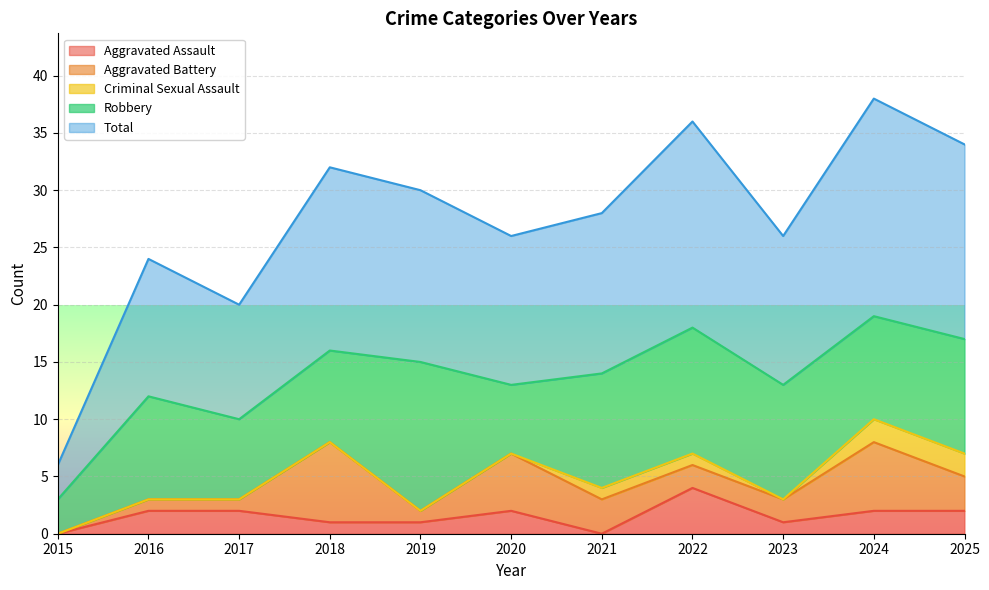

Which series has the widest spread of values?

Total